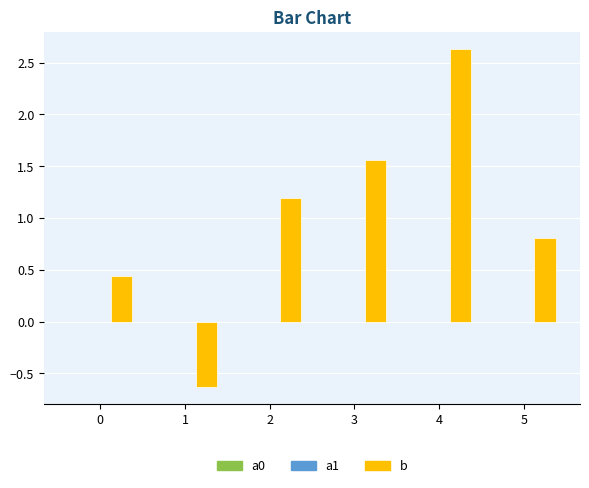

Which series has the largest total across all categories?

b